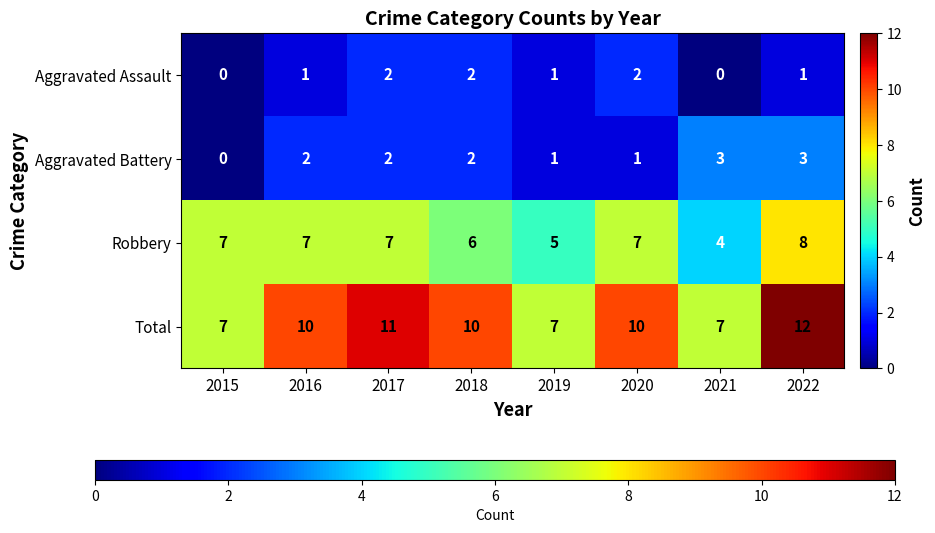

Is the value of Aggravated Battery at 2021 greater than the value of Total at 2015?

No